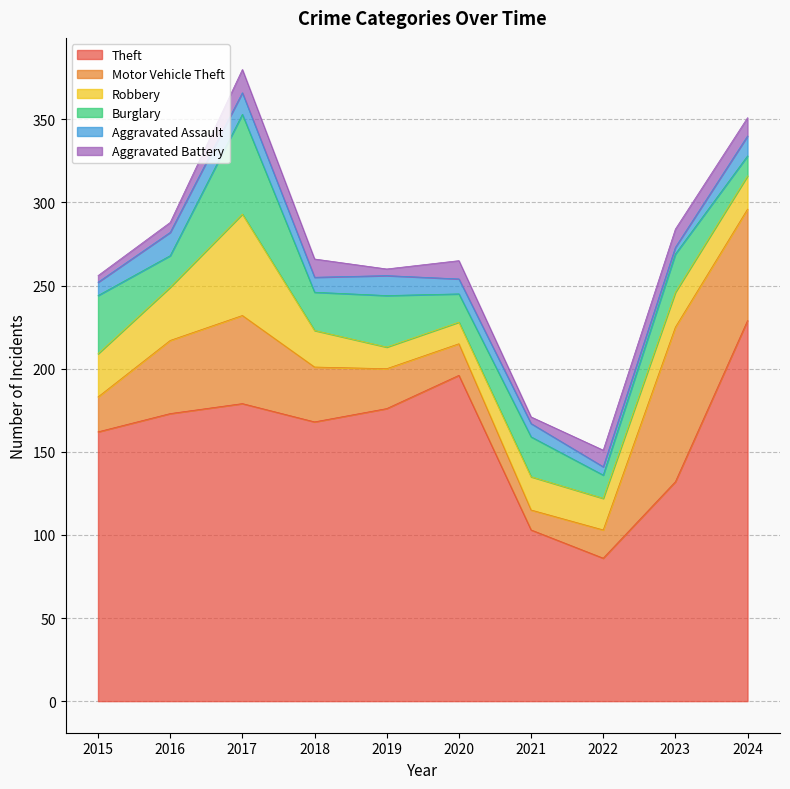

Reading left to right, transcribe all the data shown in this chart.

Theft: 162	173	179	168	176	196	103	86	132	229
Motor Vehicle Theft: 21	44	53	33	24	19	12	17	93	67
Robbery: 26	32	61	22	13	13	20	19	21	20
Burglary: 35	19	60	23	31	17	24	14	23	12
Aggravated Assault: 8	14	13	9	12	9	8	5	4	12
Aggravated Battery: 4	6	14	11	4	11	4	10	11	11